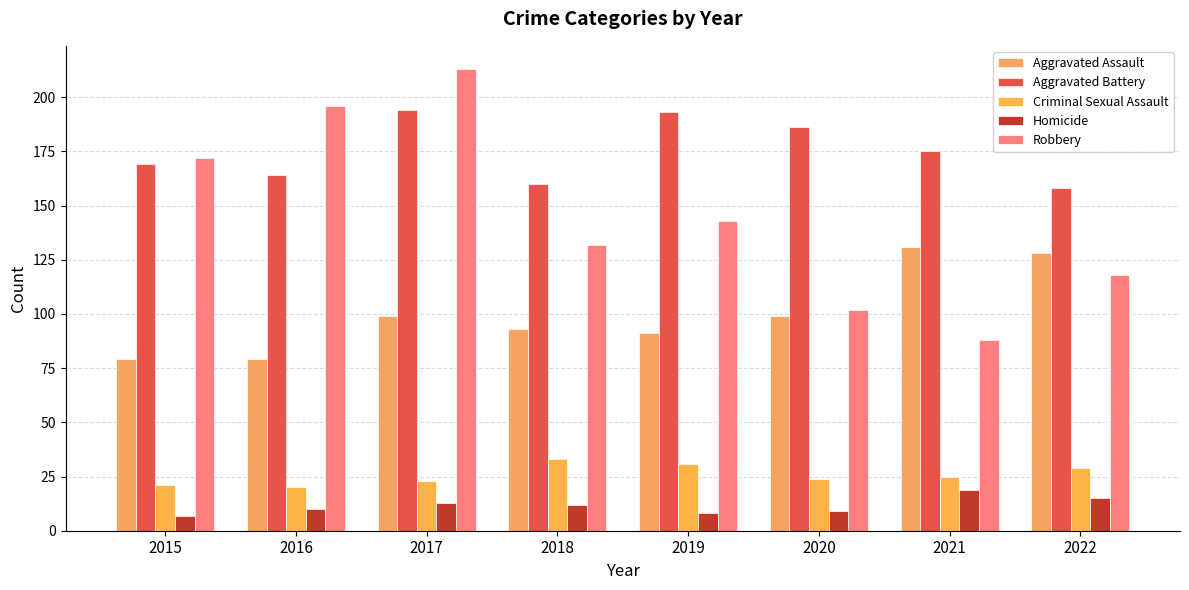

What is the total value across all series at 2017?

542